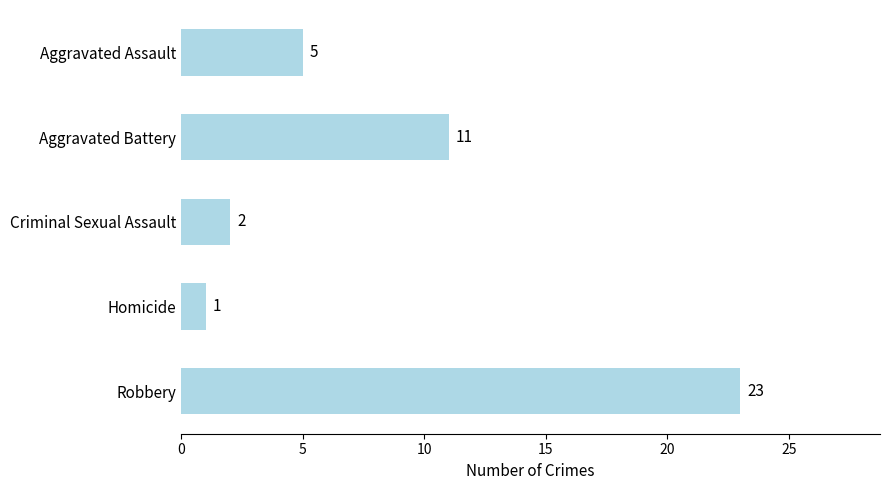

How many bars are there in total?

5